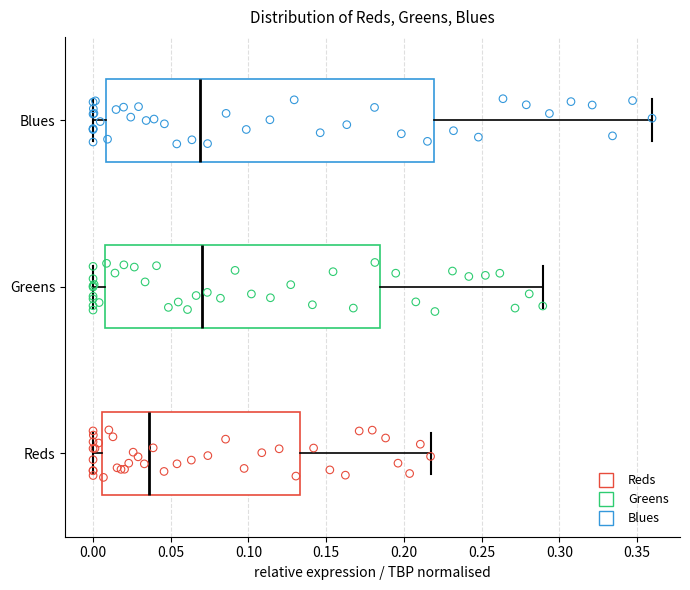

Where is the left edge of the box for Greens on the x-axis? The values are not printed on the chart, so give them approximately, as read against the axis.

0.005